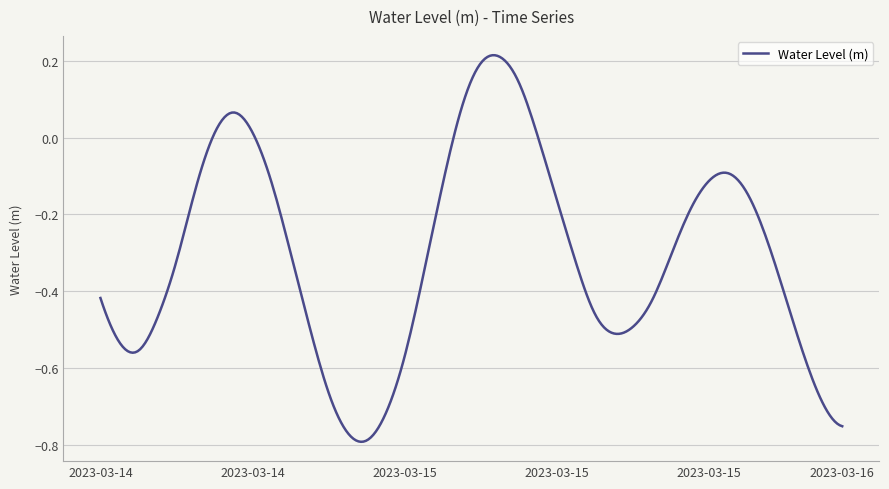

What is the difference between the maximum and minimum values?

1.0